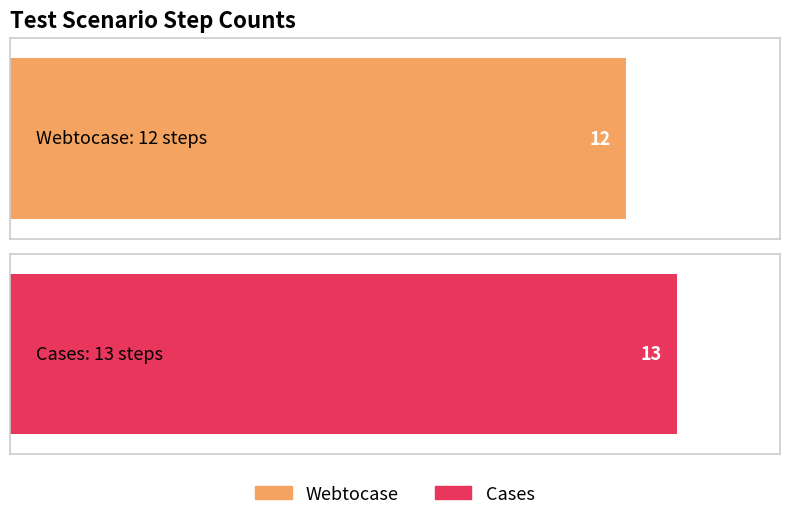

Reading right to left, transcribe all the data shown in this chart.

Cases=13	Webtocase=12